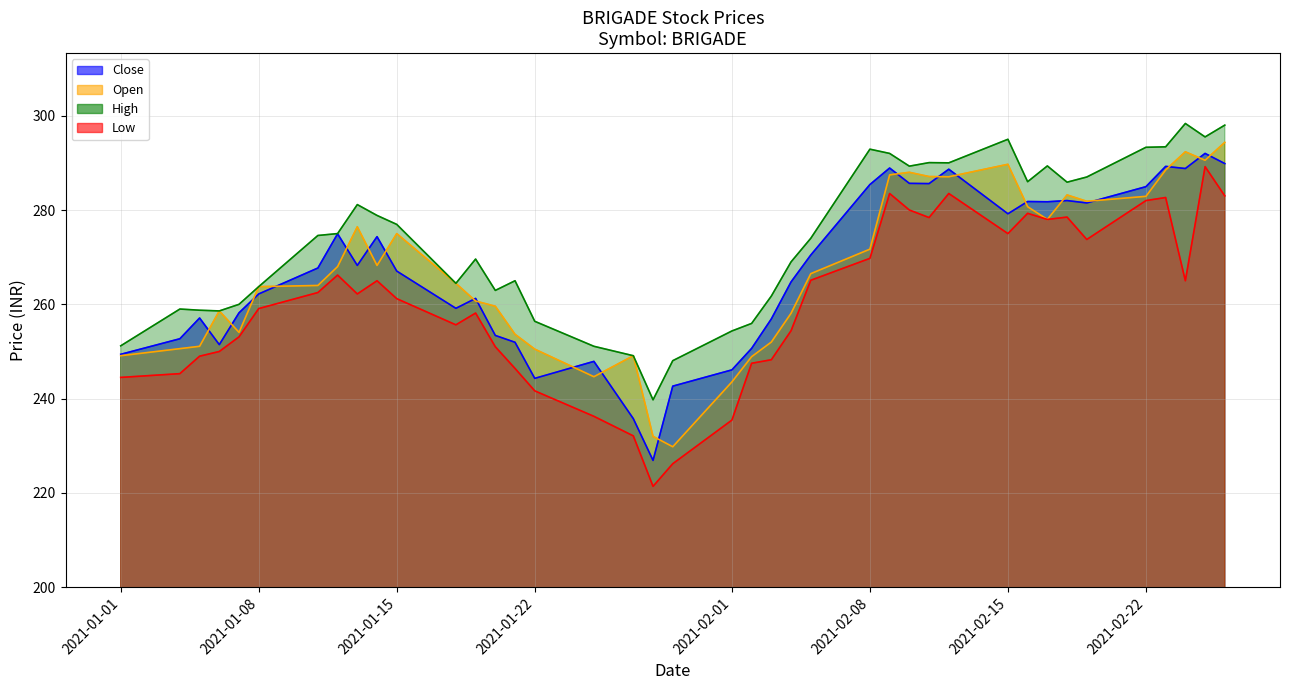

Which category has the highest value in the Close series?

2021-02-25